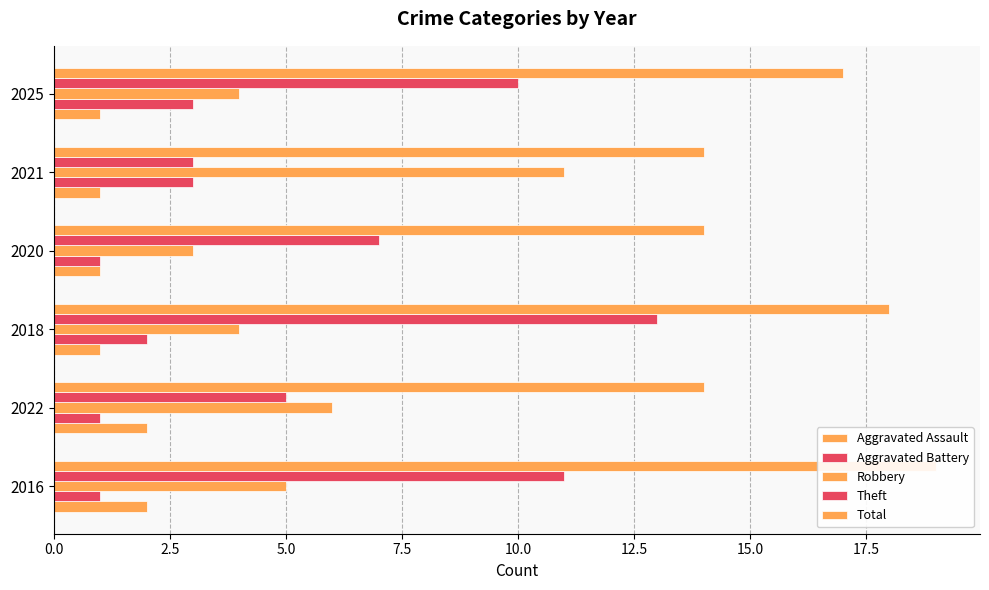

Reading left to right, transcribe all the data shown in this chart.

Aggravated Assault: 2	2	1	1	1	1
Aggravated Battery: 1	1	2	1	3	3
Robbery: 5	6	4	3	11	4
Theft: 11	5	13	7	3	10
Total: 19	14	18	14	14	17